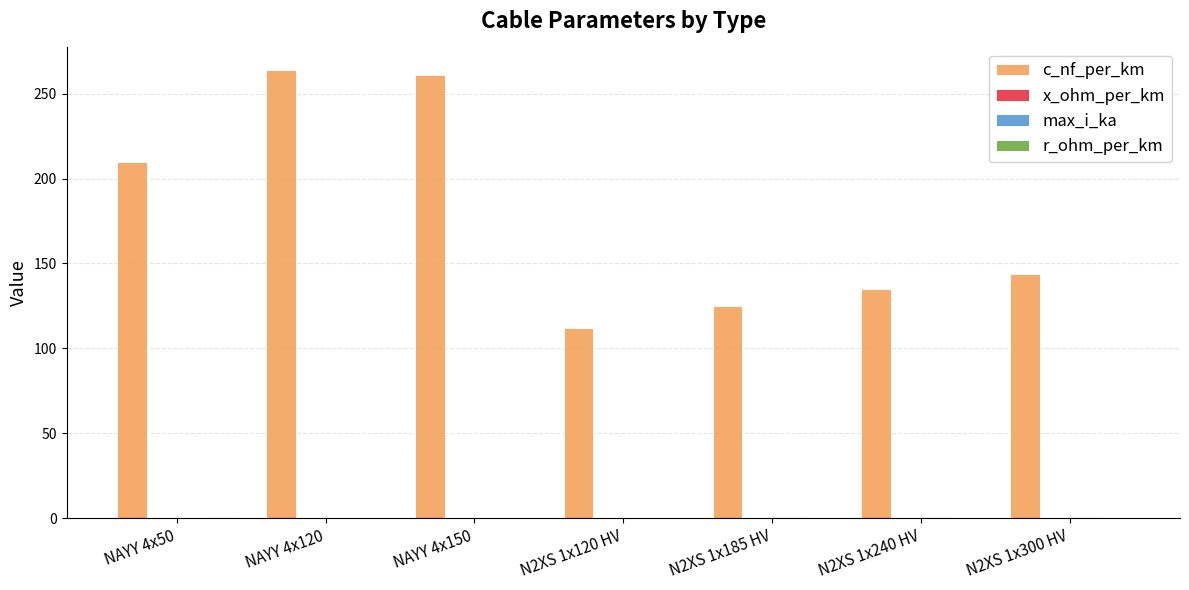

Which series changed the most between NAYY 4x150 and N2XS 1x120 HV?

c_nf_per_km